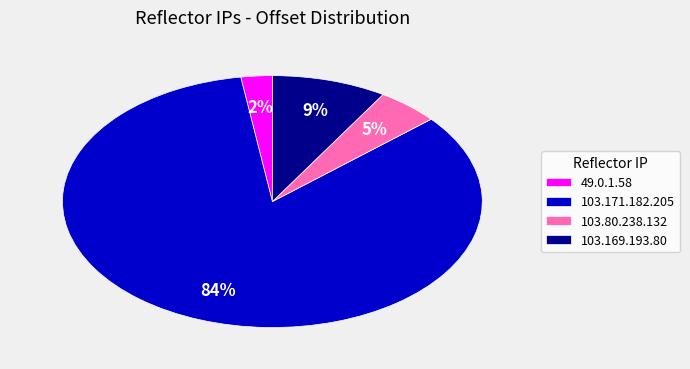

Between 103.169.193.80 and 49.0.1.58, which is larger?

103.169.193.80